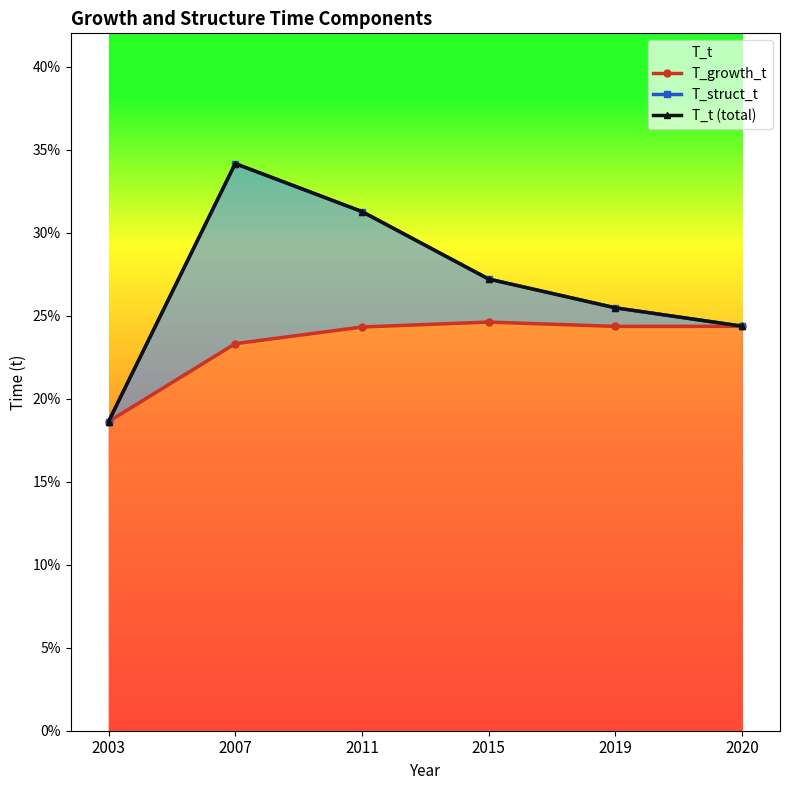

What are all the series names shown in the legend?

T_growth_t, T_struct_t, T_t (total)